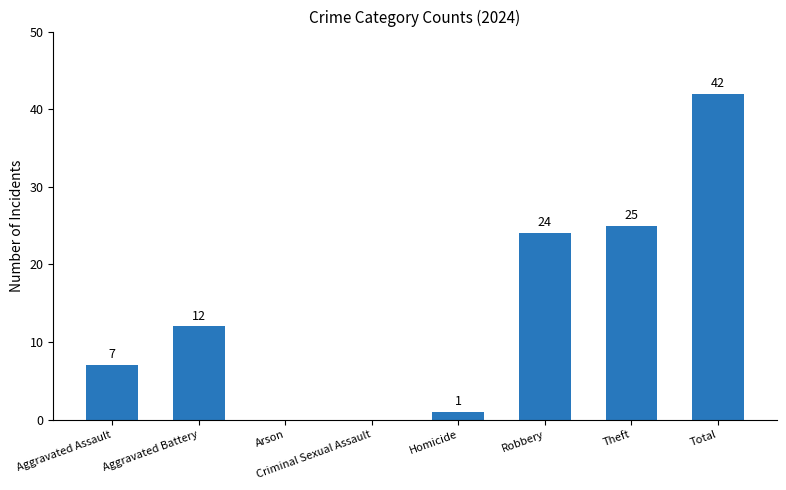

What is the sum of the values at Aggravated Assault and Theft?

32